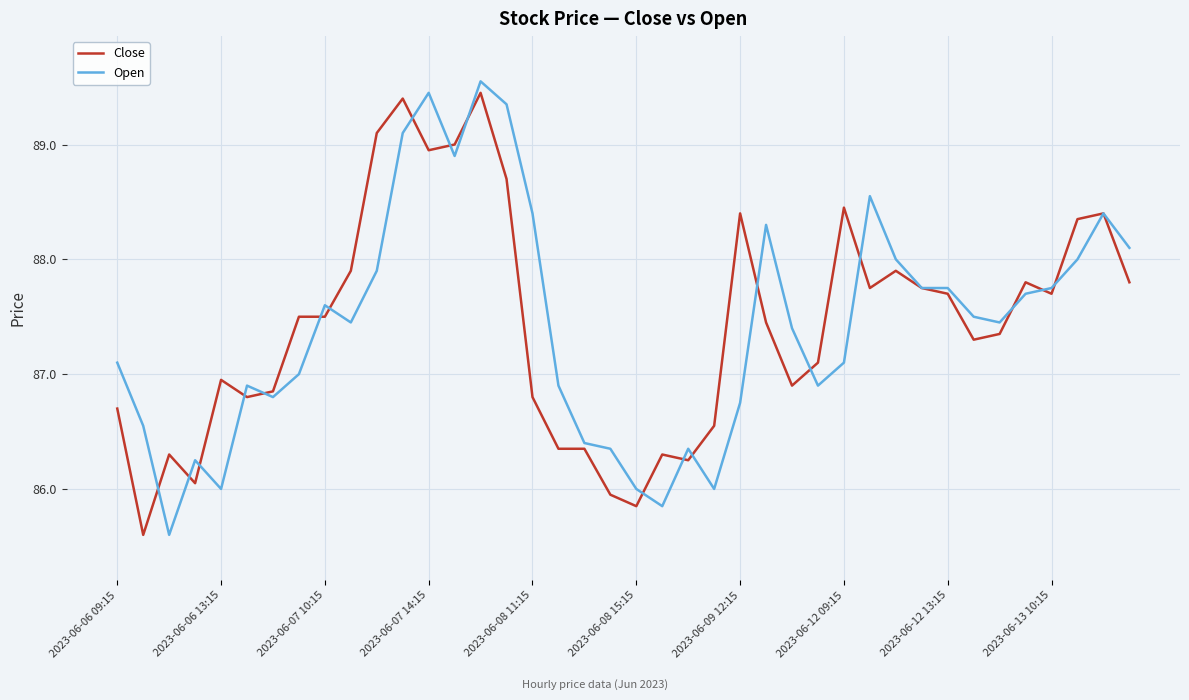

What is the minimum value shown in the chart?

85.6